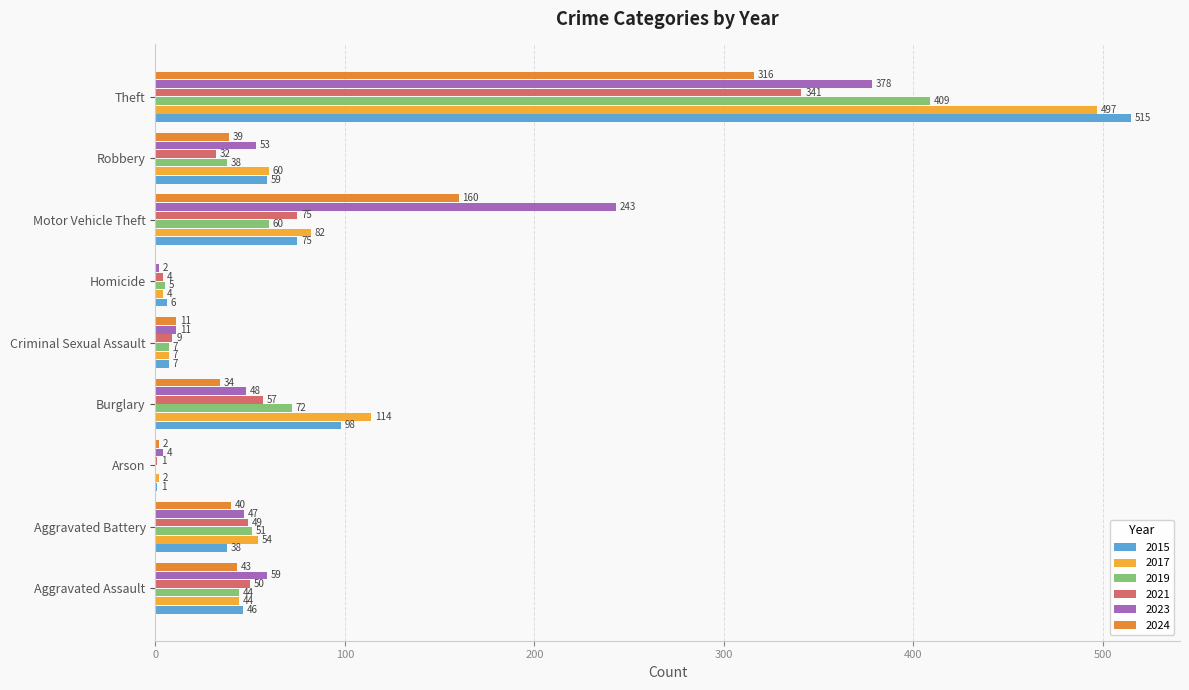

What are all the series names shown in the legend?

2015, 2017, 2019, 2021, 2023, 2024